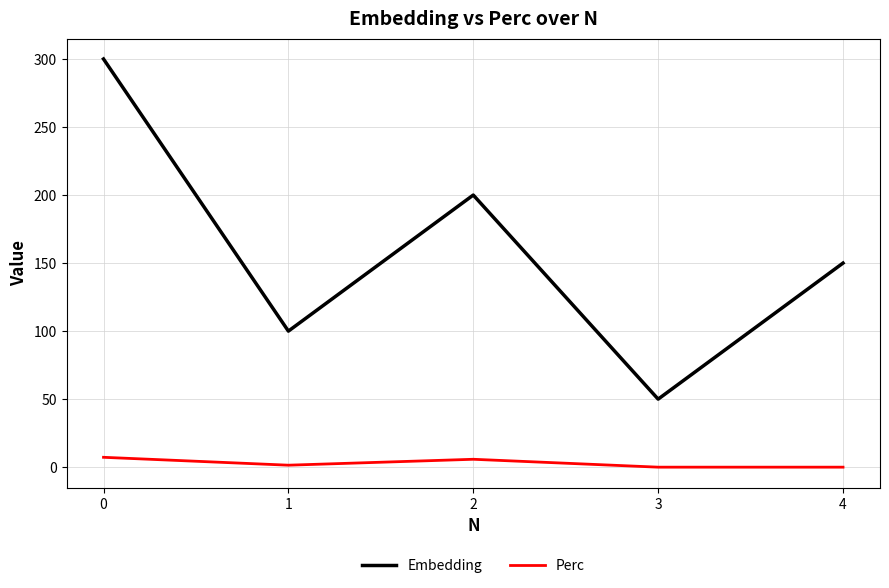

Which series changed the most between 0 and 1?

Embedding